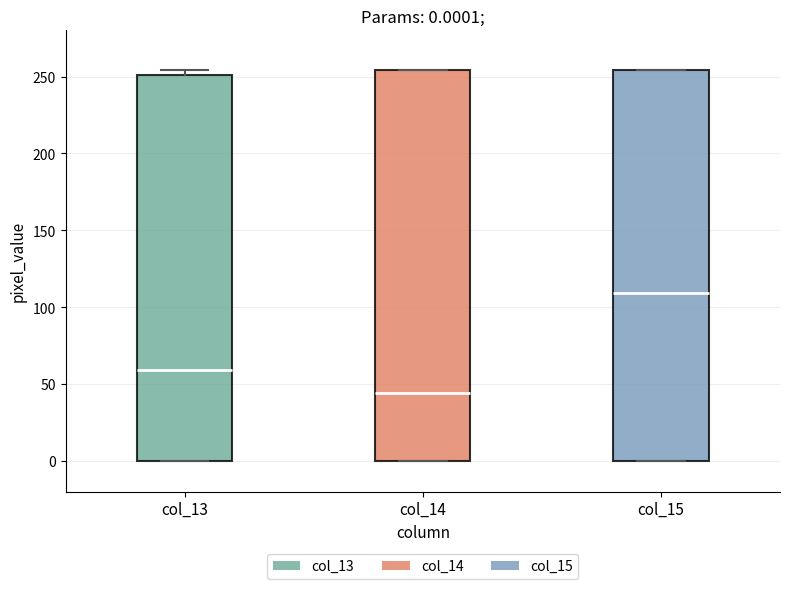

Which box's median line is the lowest?

col_14